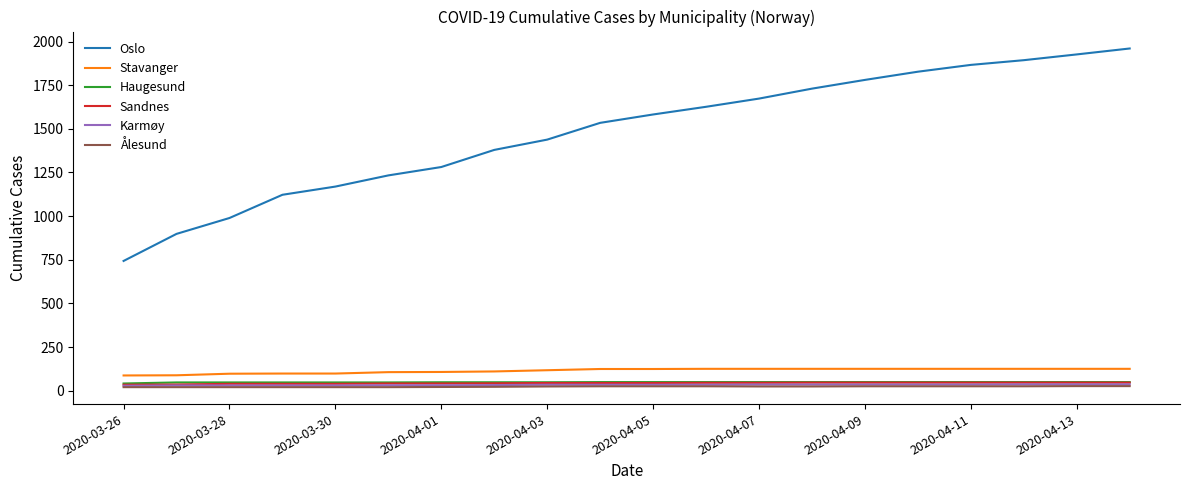

Which series has the largest total across all categories?

Oslo